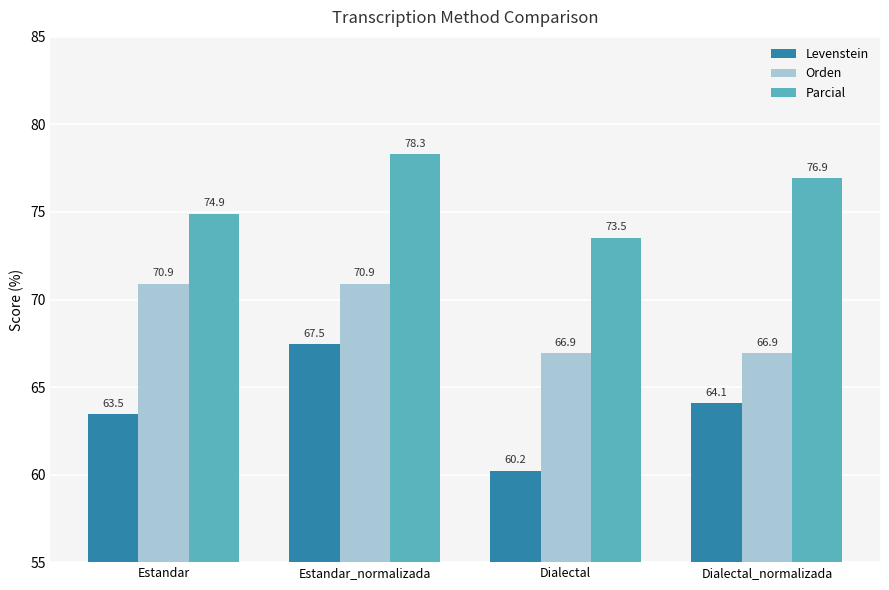

Between Dialectal and Dialectal_normalizada, which series saw the biggest shift?

Levenstein